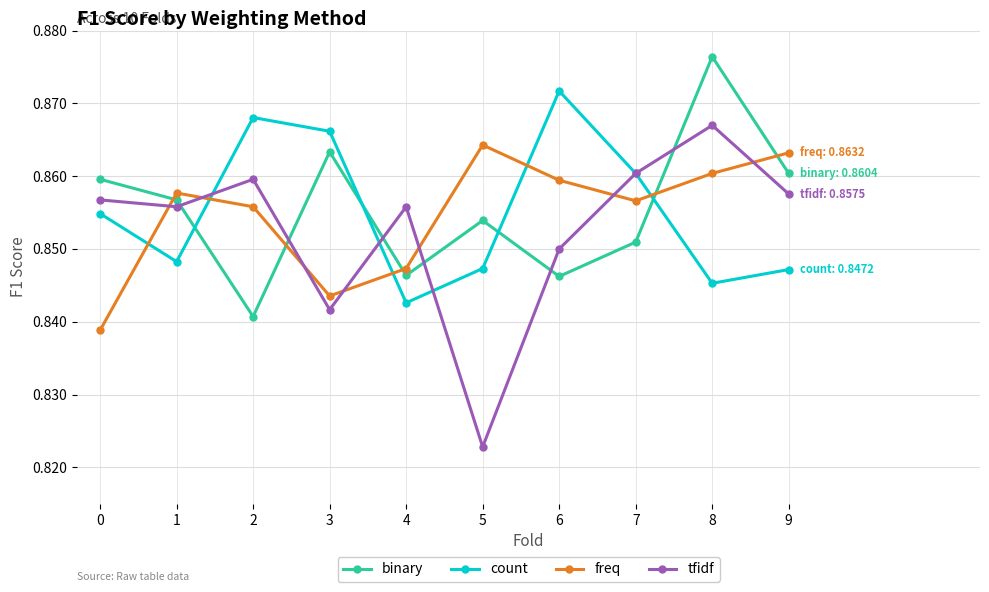

Which label corresponds to the largest value in the chart?

8